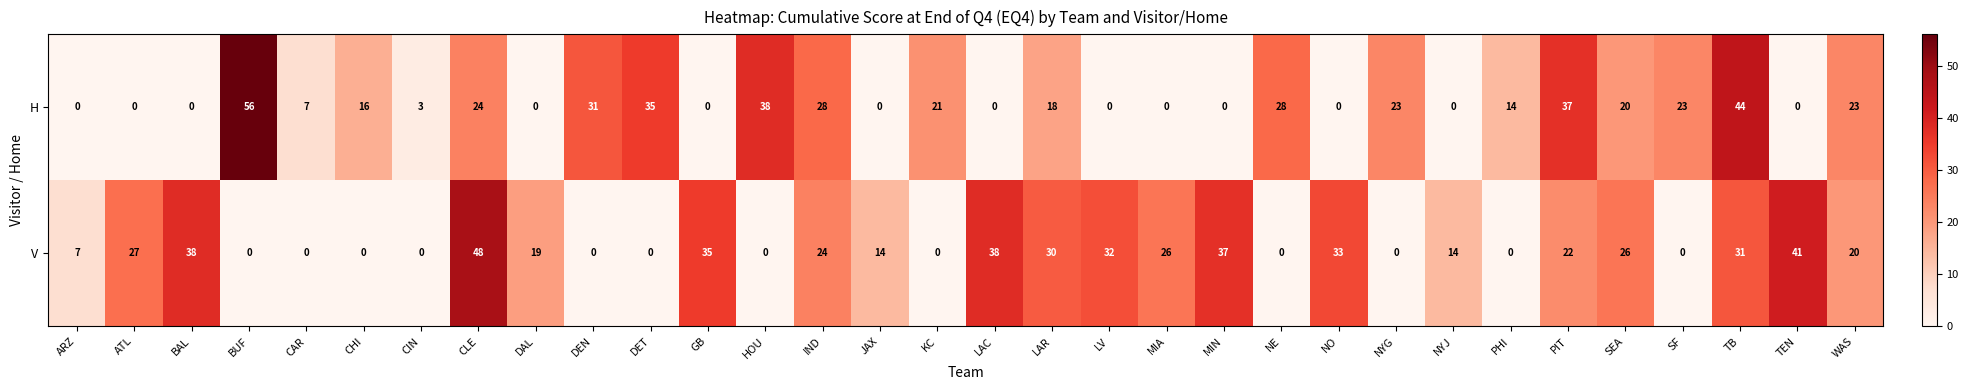

Which label corresponds to the largest value in the chart?

BUF